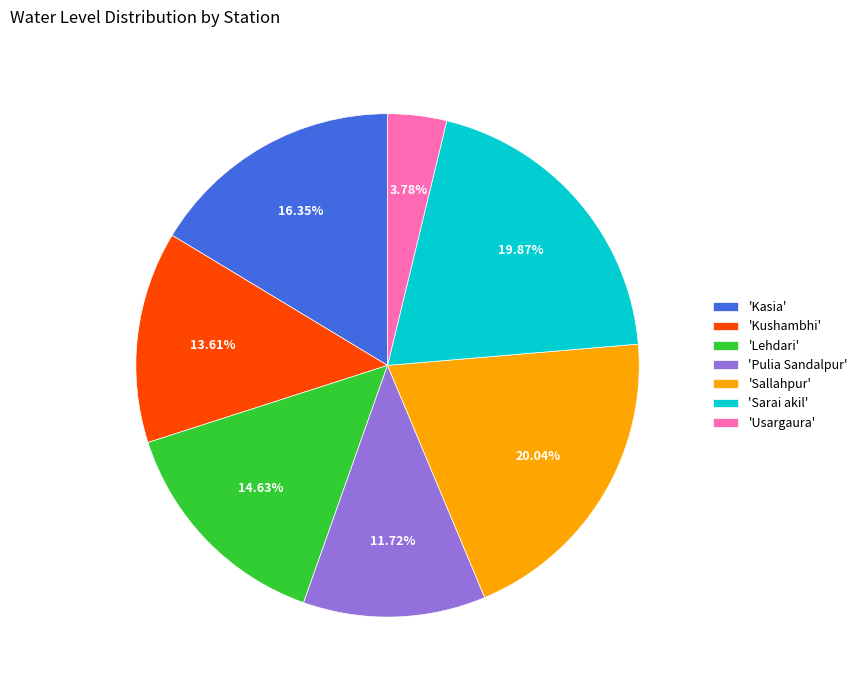

Between 'Usargaura' and 'Sallahpur', which is larger?

'Sallahpur'